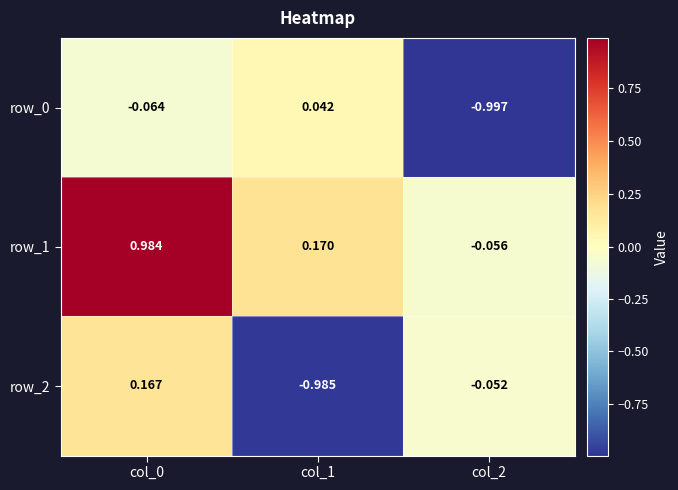

Between col_1 and col_0, which is larger?

col_1